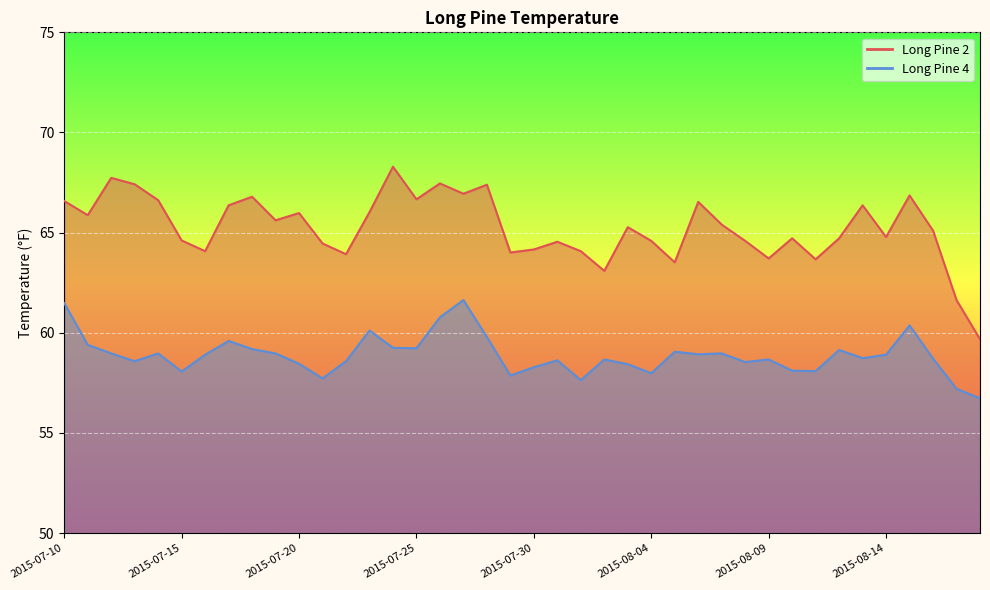

Rank the series at 2015-08-18 from highest to lowest value.

Long Pine 2, Long Pine 4